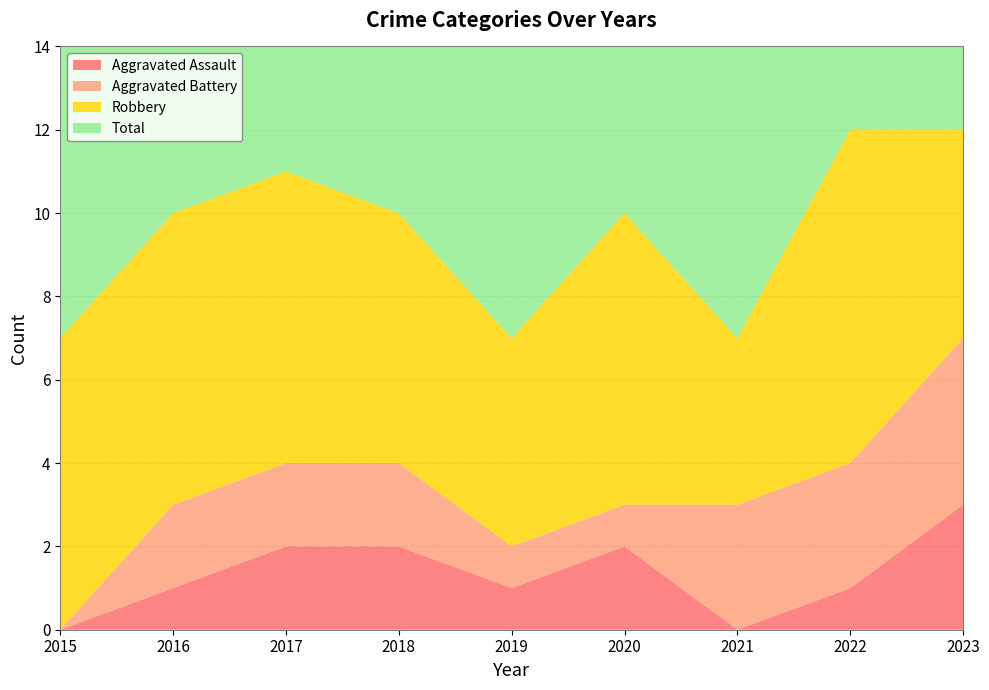

Reading left to right, transcribe all the data shown in this chart.

Aggravated Assault: 0	1	2	2	1	2	0	1	3
Aggravated Battery: 0	2	2	2	1	1	3	3	4
Robbery: 7	7	7	6	5	7	4	8	5
Total: 7	10	11	10	7	10	7	12	12